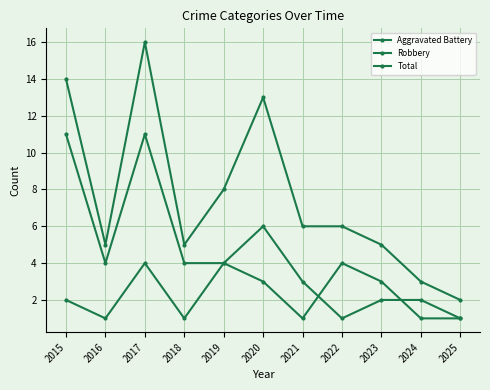

How many lines are shown in the chart?

3